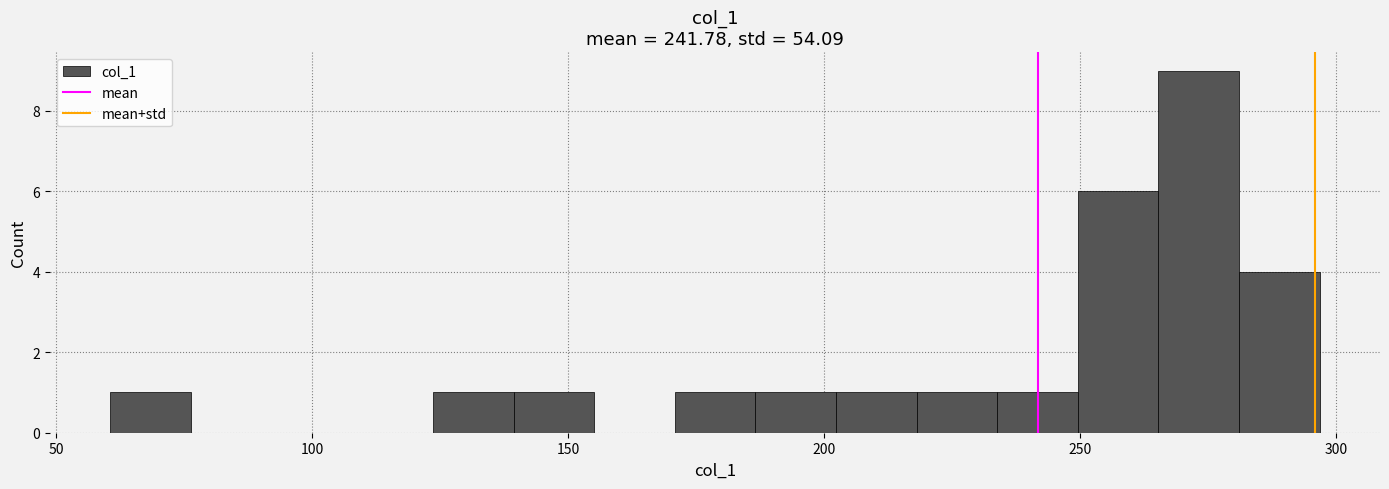

Around what value on the x-axis is the tallest bar? Give the approximate position of its centre, as read against the axis.

275